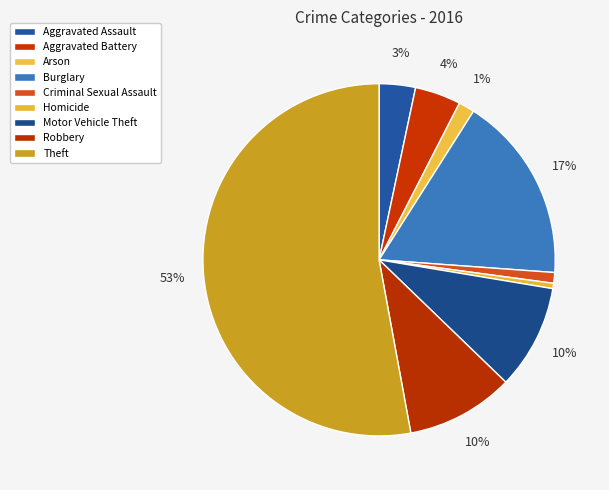

What is the largest slice in the pie chart?

Theft